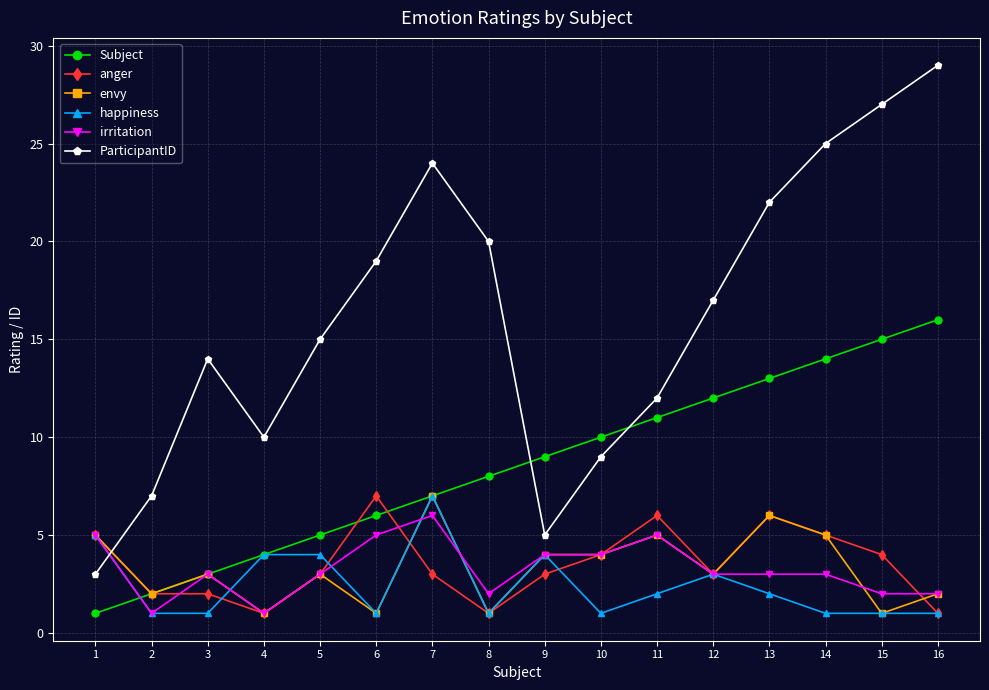

At how many categories does at least one series exceed 21?

5